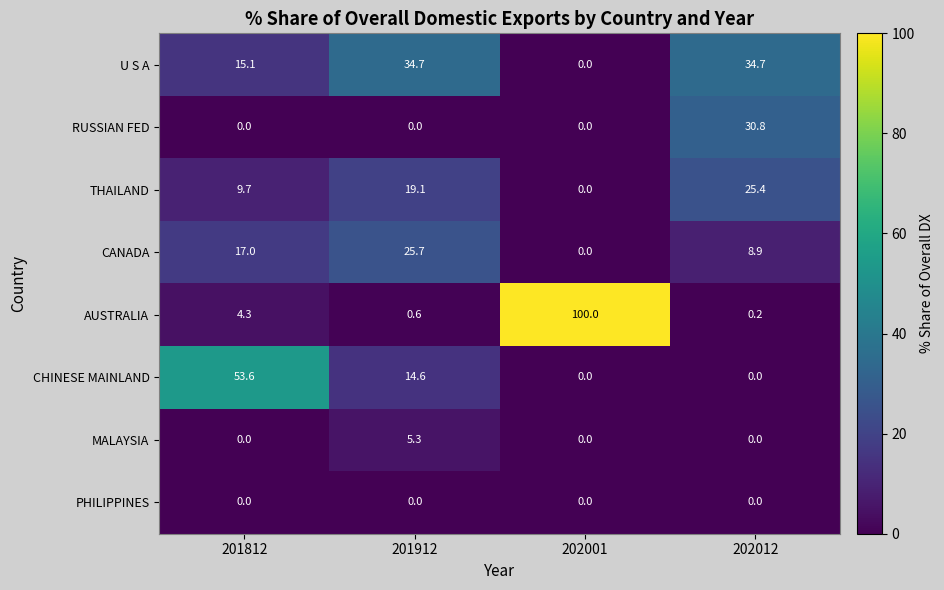

At how many categories does at least one series exceed 32?

4